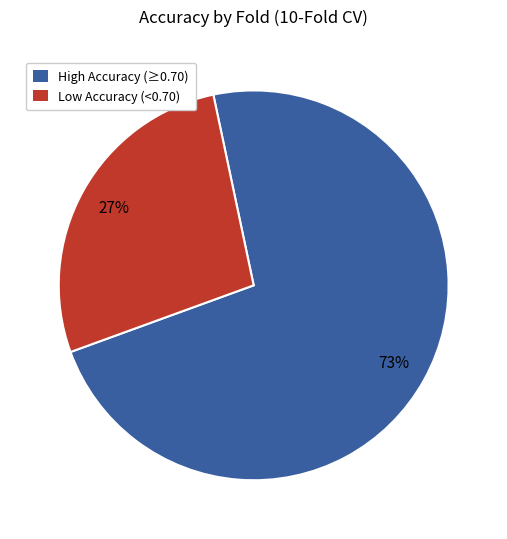

To the nearest percent, what is the difference between the largest and smallest slice percentages?

46%